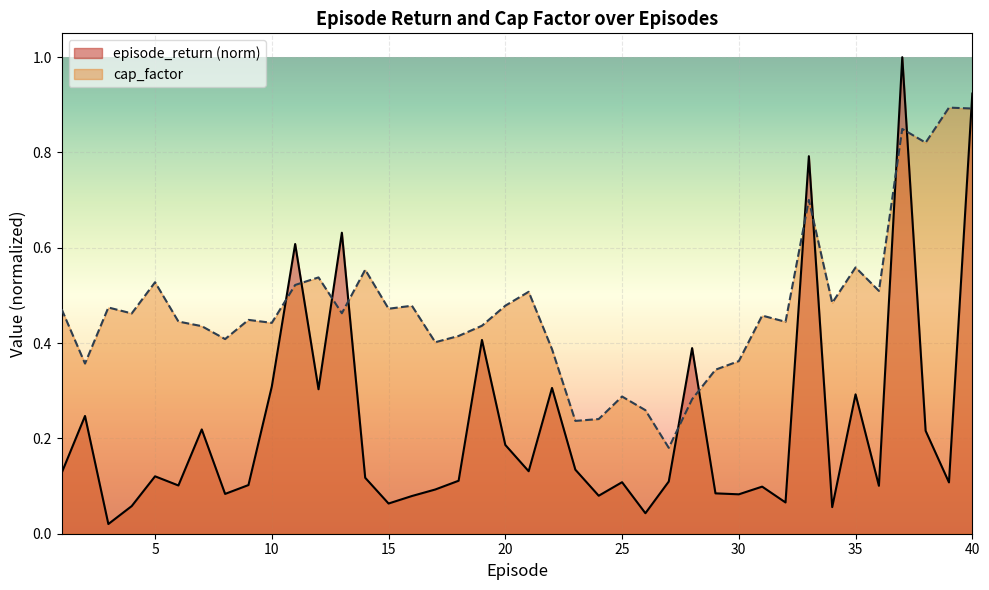

In episode_return, how many points are higher than both neighbors (excluding endpoints)?

13